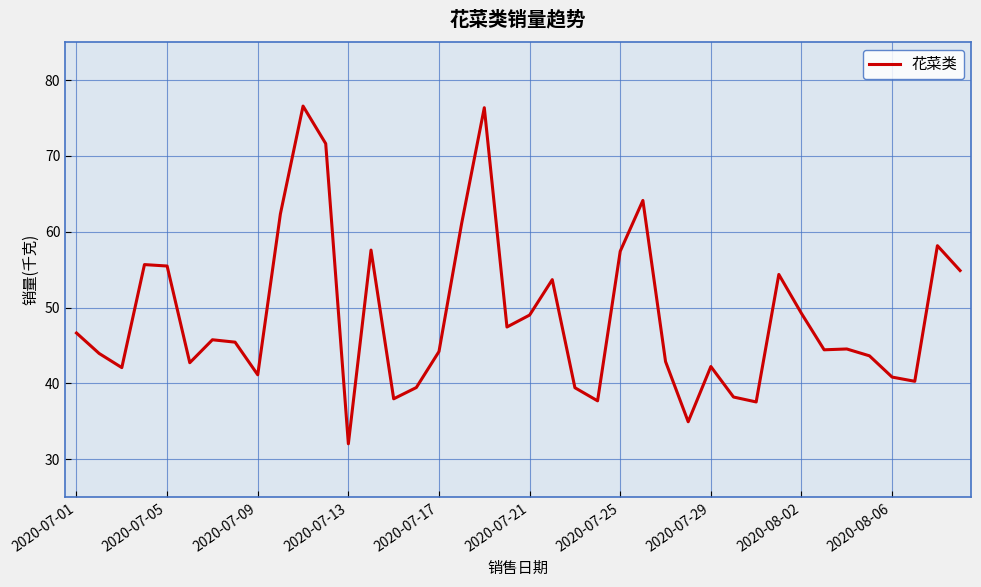

What is the difference between the maximum and minimum values?

44.5